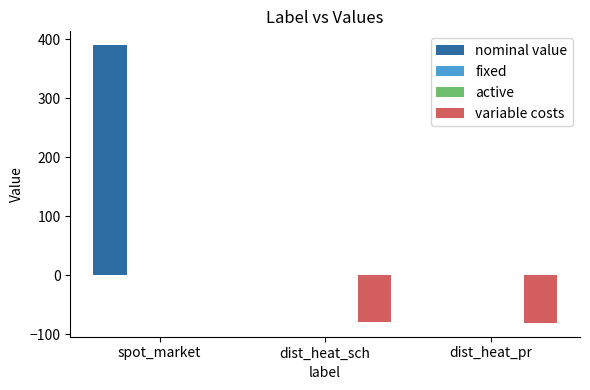

Which series has the largest range (max minus min)?

nominal value